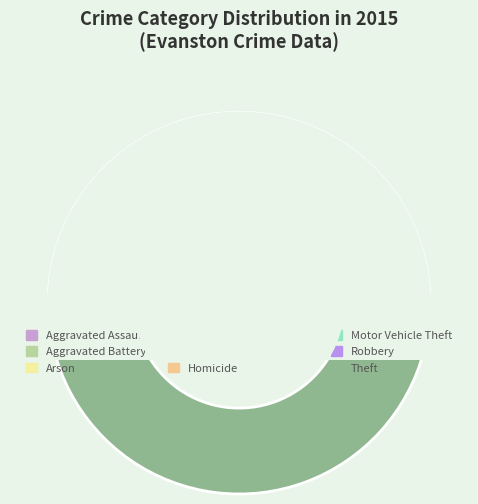

Rank the categories by value from lowest to highest.

Arson, Homicide, Criminal Sexual Assault, Aggravated Assault, Aggravated Battery, Robbery, Burglary, Motor Vehicle Theft, Theft